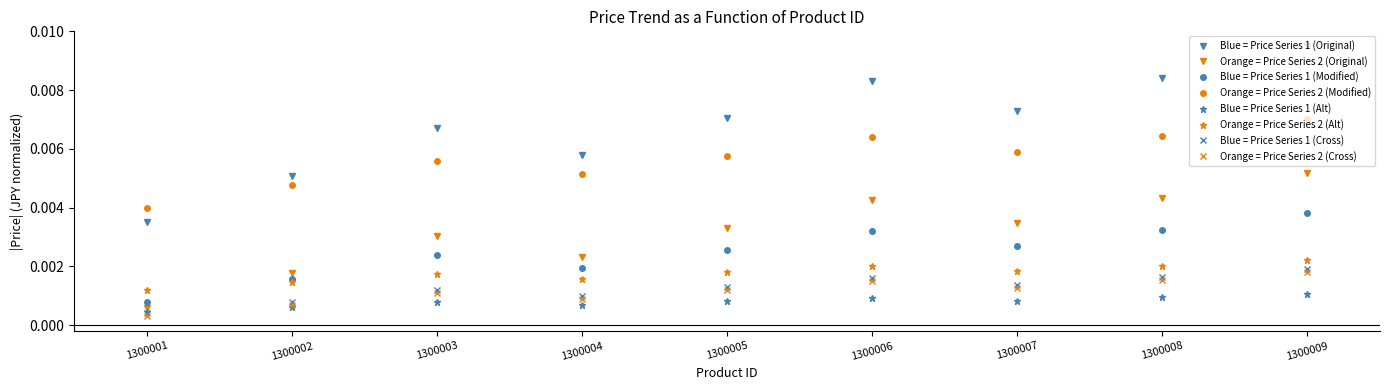

How many lines are shown in the chart?

8